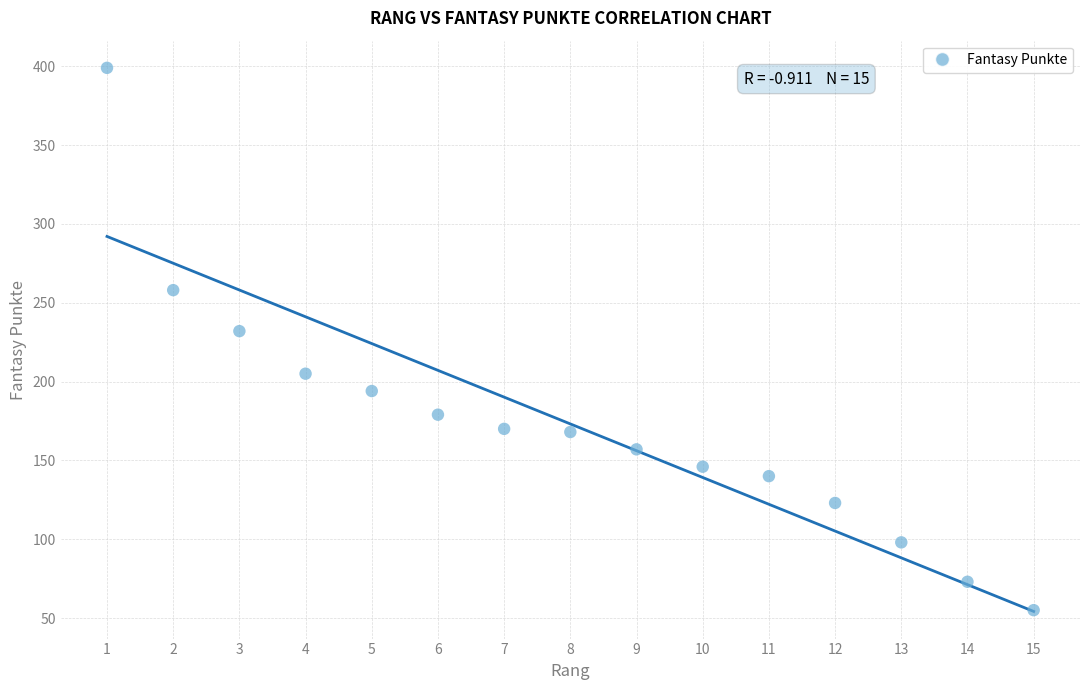

What Y value in the scatter plot is closest to 227?

232